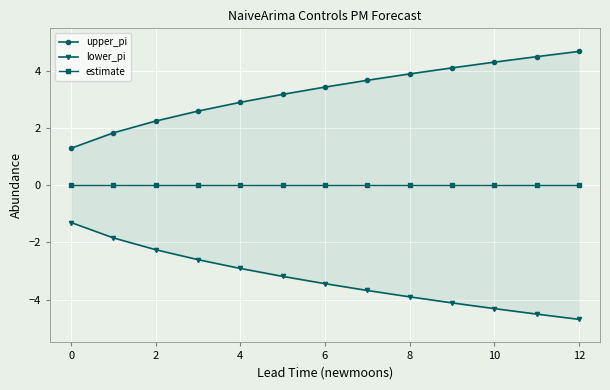

True or false: lower_pi has a value of -1.7 at 10.

False